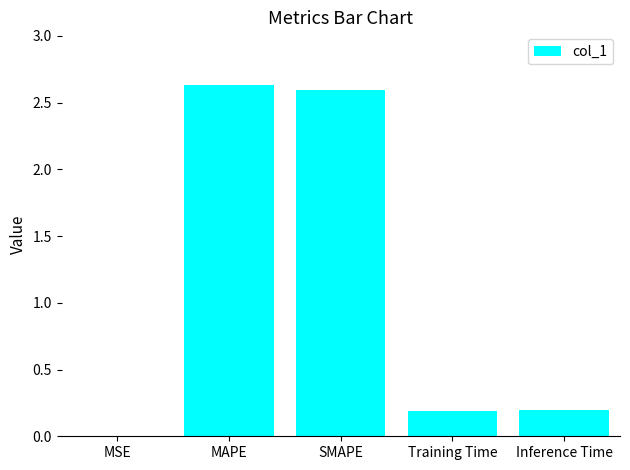

The chart shows a value of 3.6 at SMAPE. True or false?

False